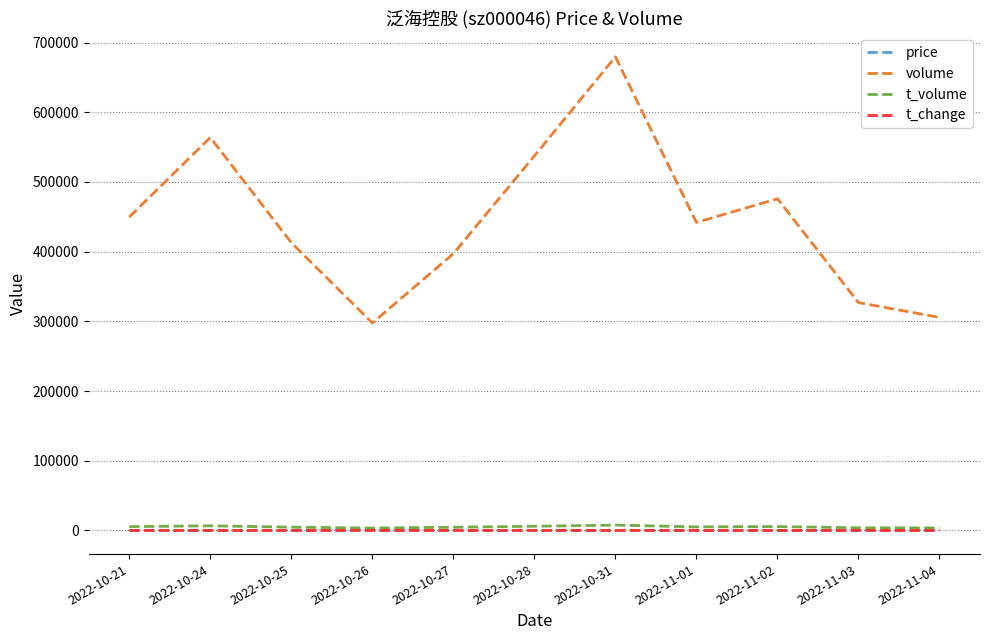

Between 2022-10-24 and 2022-11-02, which series saw the biggest shift?

volume